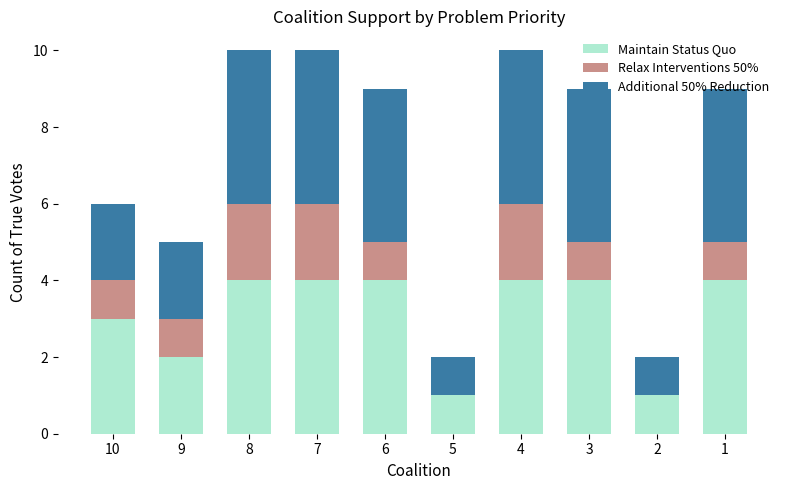

What value does the Maintain Status Quo series have at 8?

4